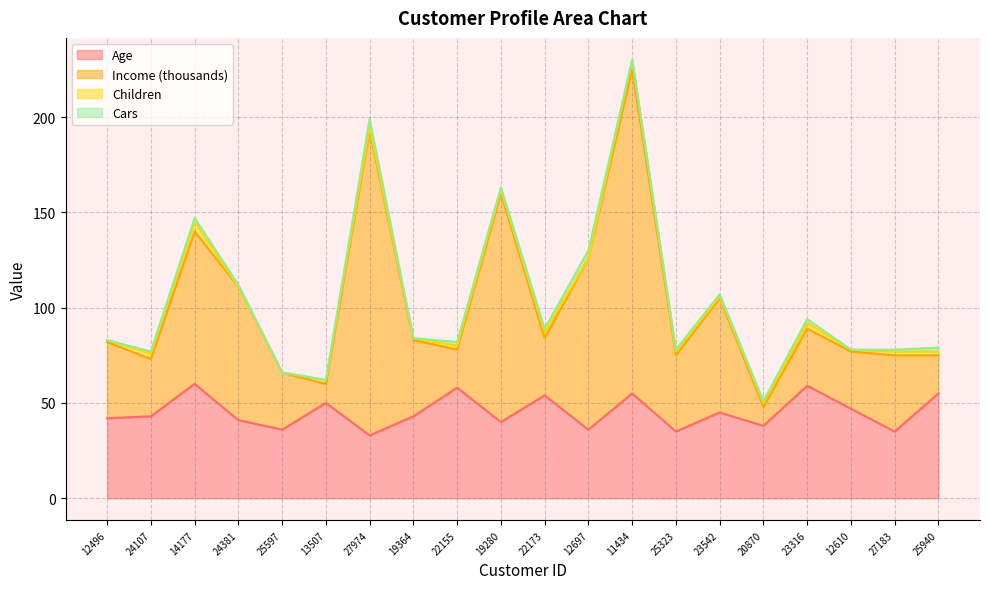

The Age series shows 95 at 22173. True or false?

False